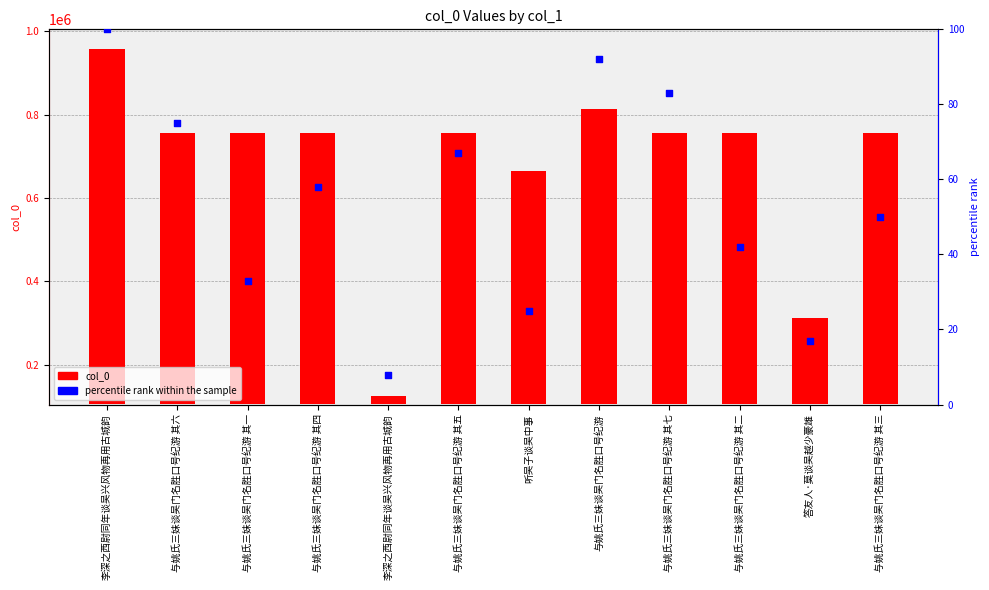

Which series contains the highest Y value?

col_0